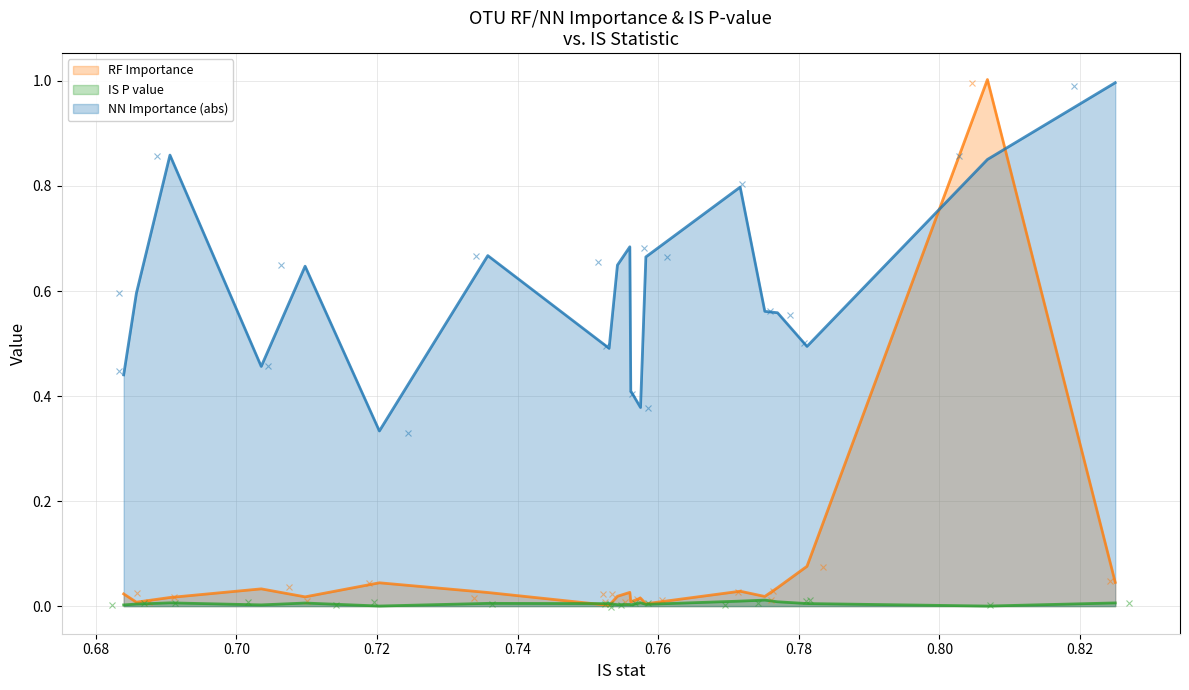

What is the sum of all IS P value values?

0.1